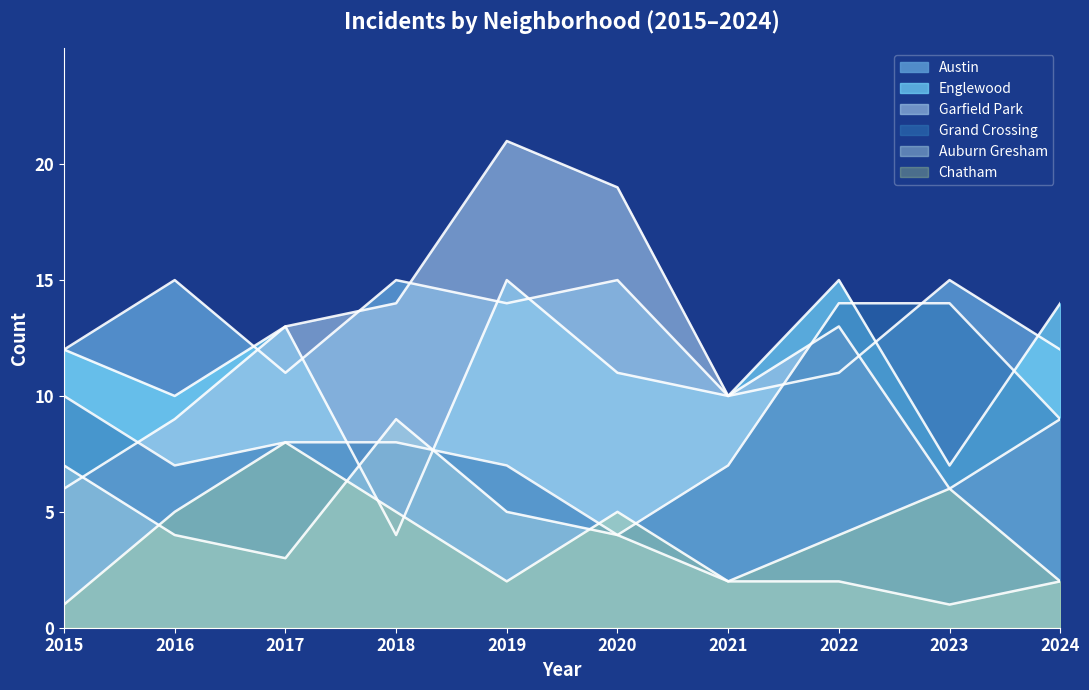

At 2022, list the series in order from smallest to largest.

Auburn Gresham, Chatham, Austin, Garfield Park, Grand Crossing, Englewood